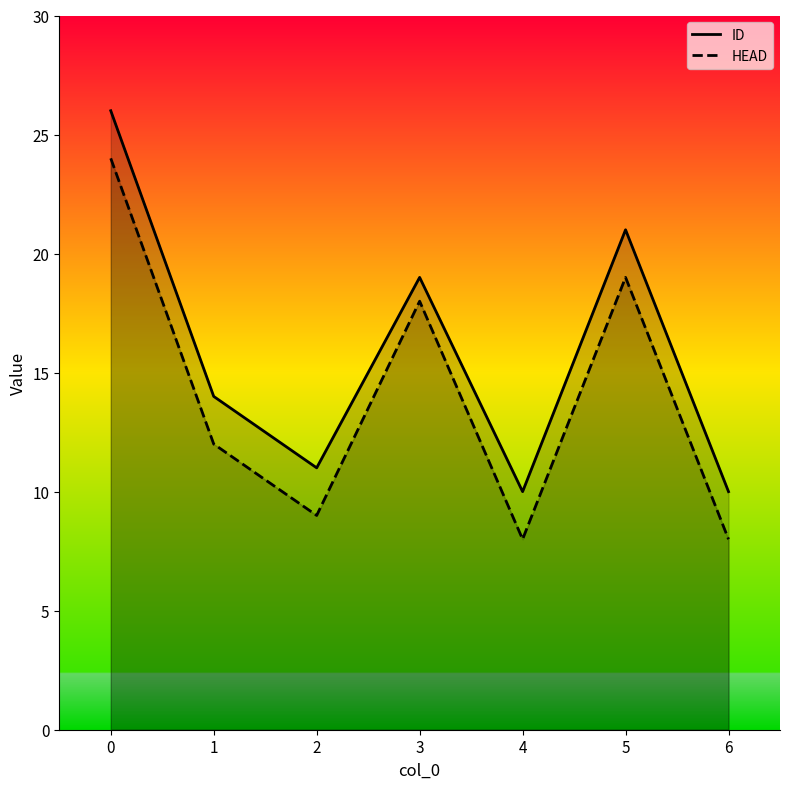

At 2, list the series in order from smallest to largest.

HEAD, ID